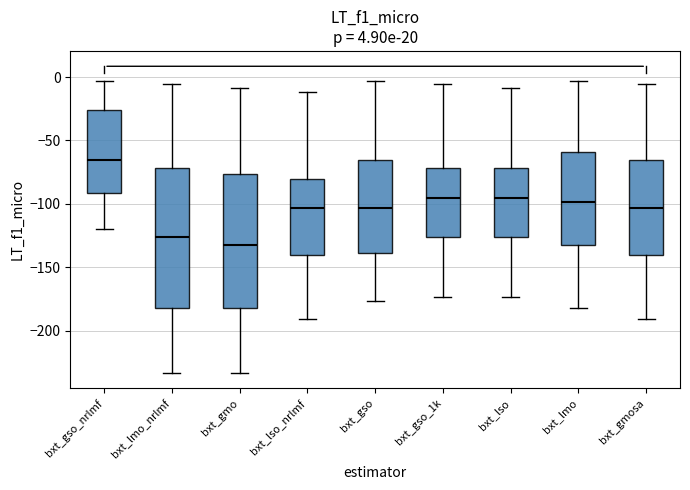

Which box has the highest median line?

bxt_gso_nrlmf